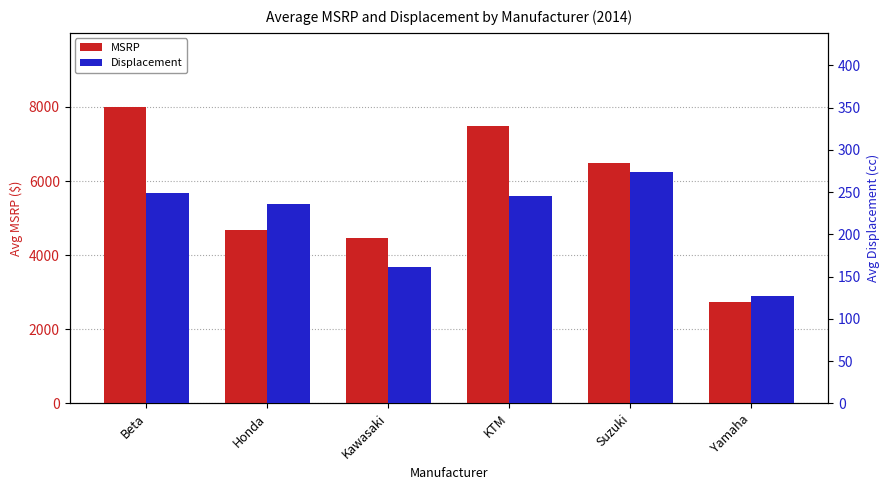

Reading right to left, list all the values displayed in this chart.

MSRP: Yamaha=2740.0	Suzuki=6499.0	KTM=7493.4	Kawasaki=4471.2	Honda=4667.2	Beta=7999.0
Displacement: Yamaha=126.5	Suzuki=274.0	KTM=244.9	Kawasaki=161.9	Honda=236.2	Beta=249.0